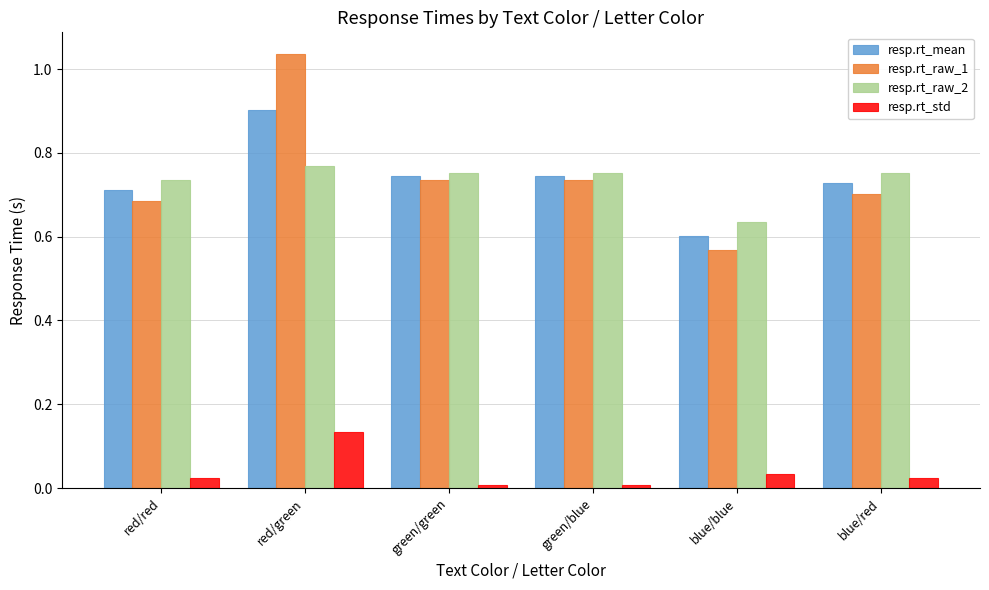

How many series are shown in this chart?

4